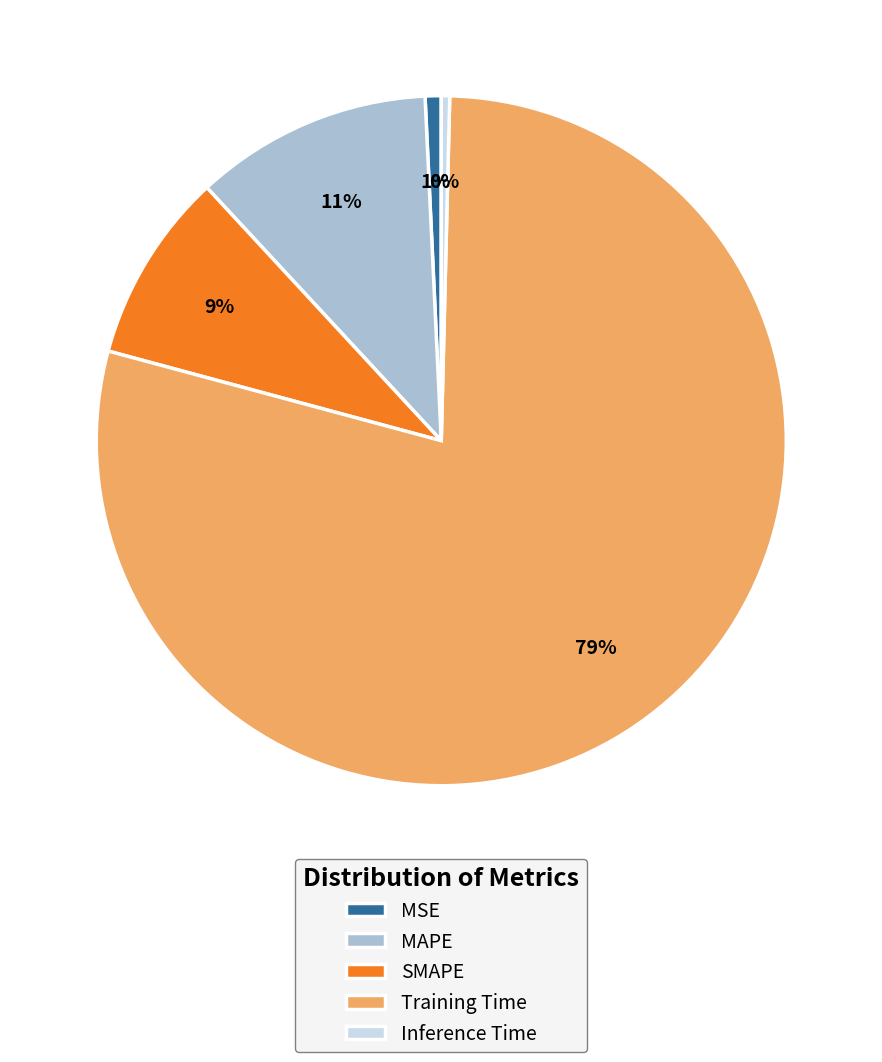

What is the majority slice?

Training Time